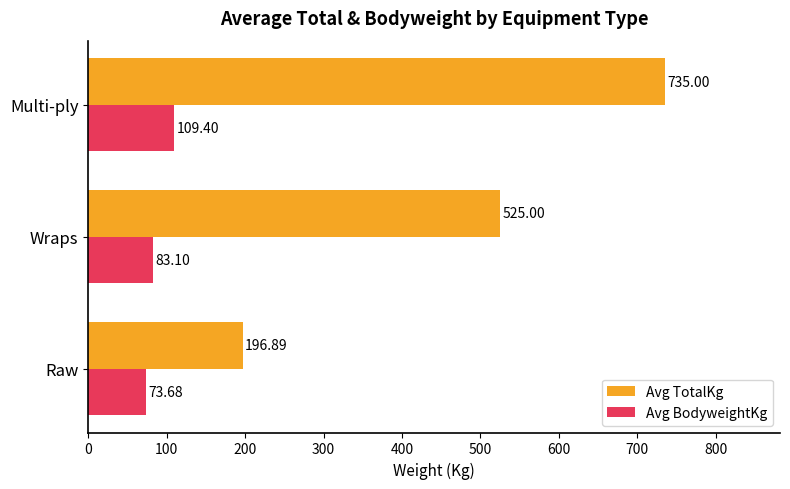

What is the difference between the Avg TotalKg values at Raw and Multi-ply?

538.1